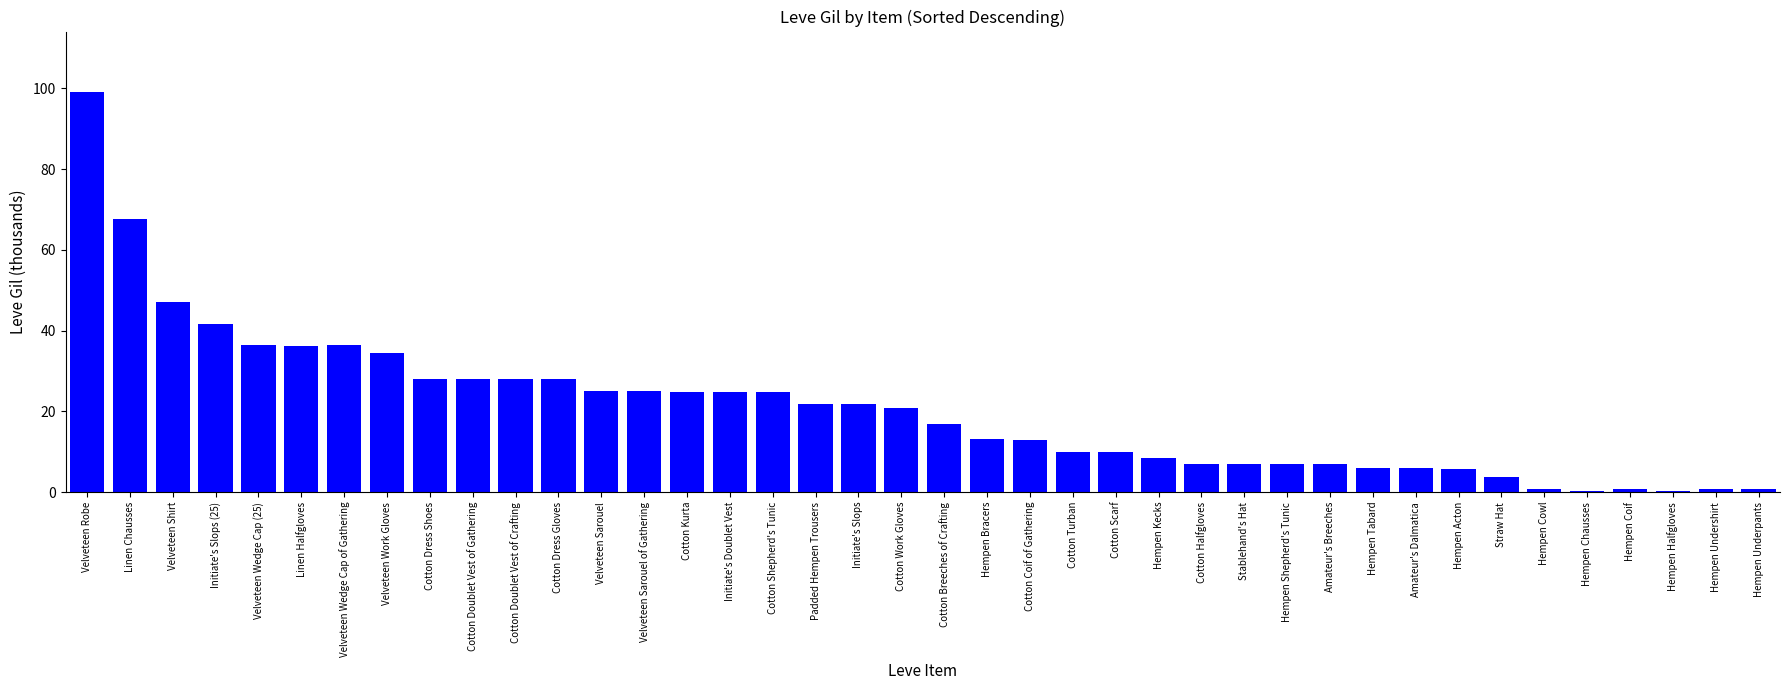

What is the maximum value shown in the chart?

99.2